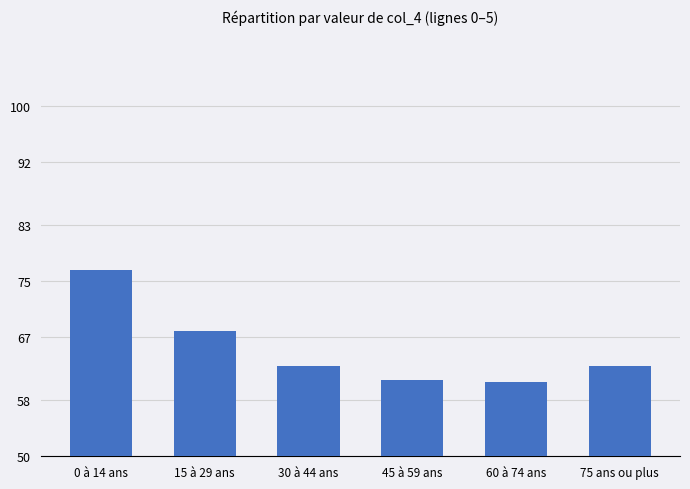

The value at 60 à 74 ans is 60.6. True or false?

True